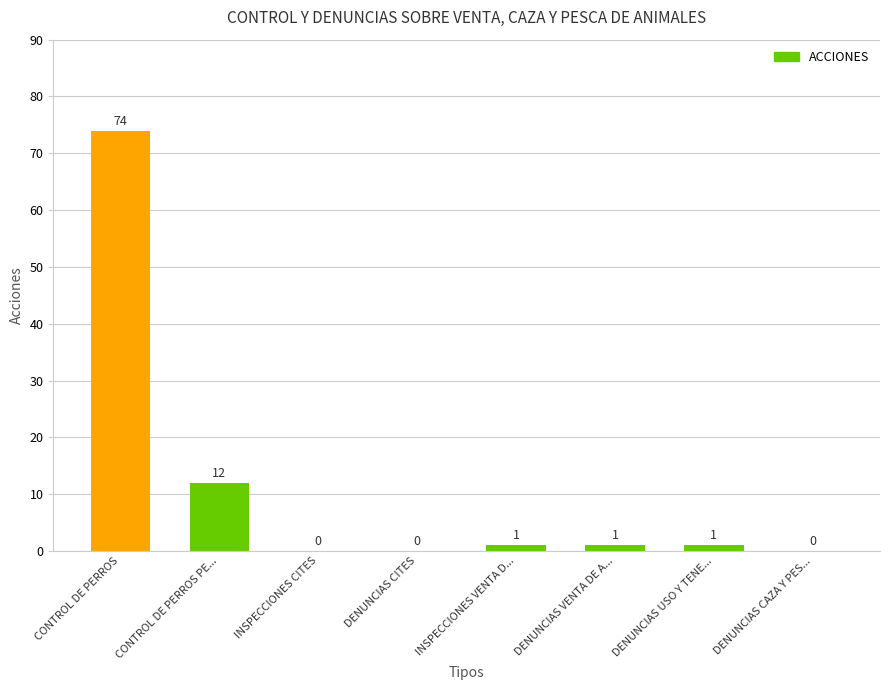

Which category has the highest value across all series?

CONTROL DE PERROS